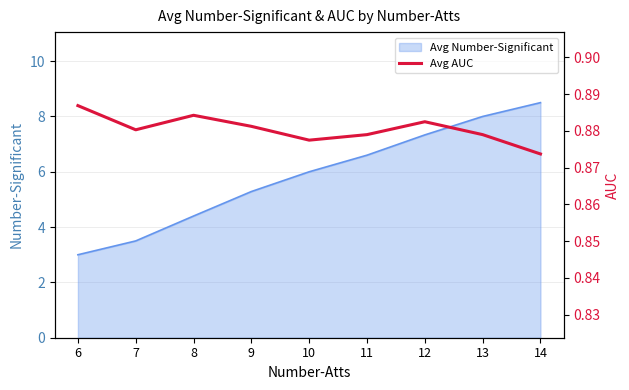

What value does the data have at 14?

0.9